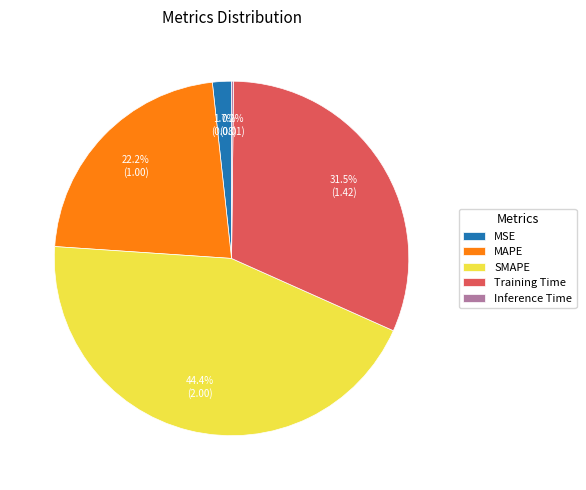

What portion of the pie excludes Training Time?

68.5%